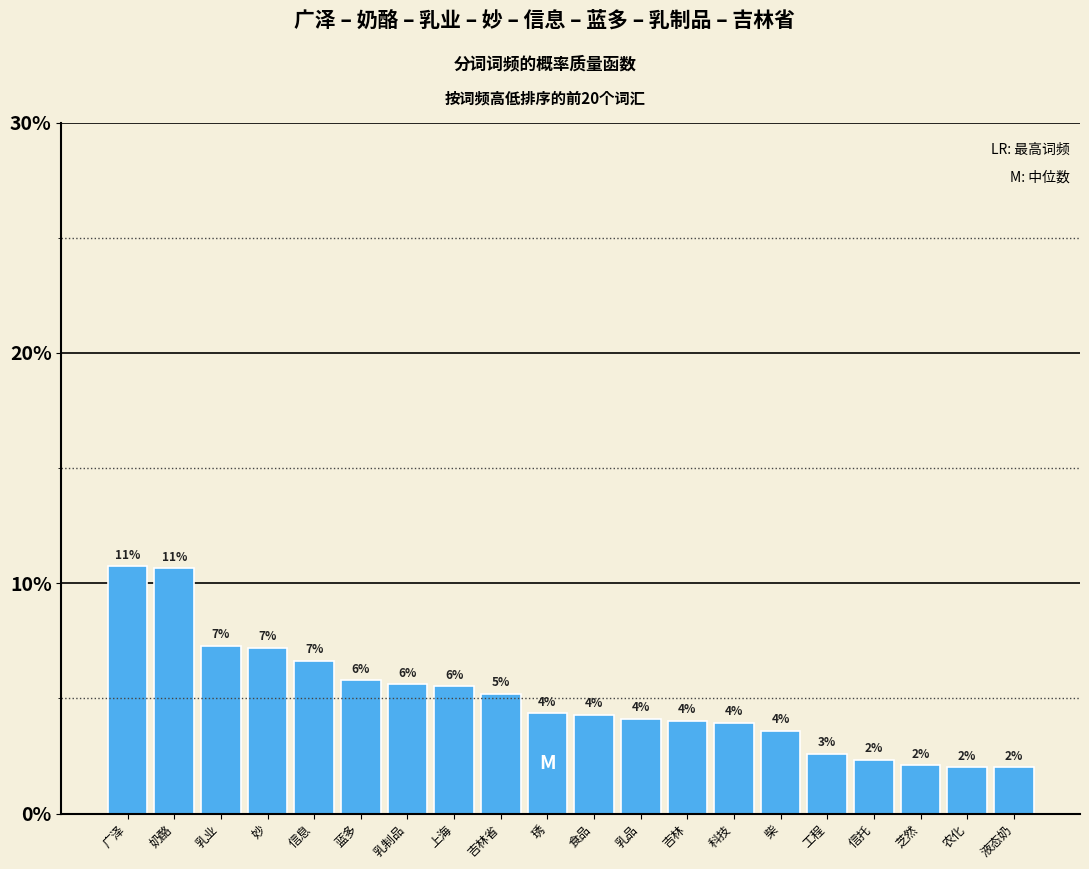

What is the minimum value shown in the chart?

2.0